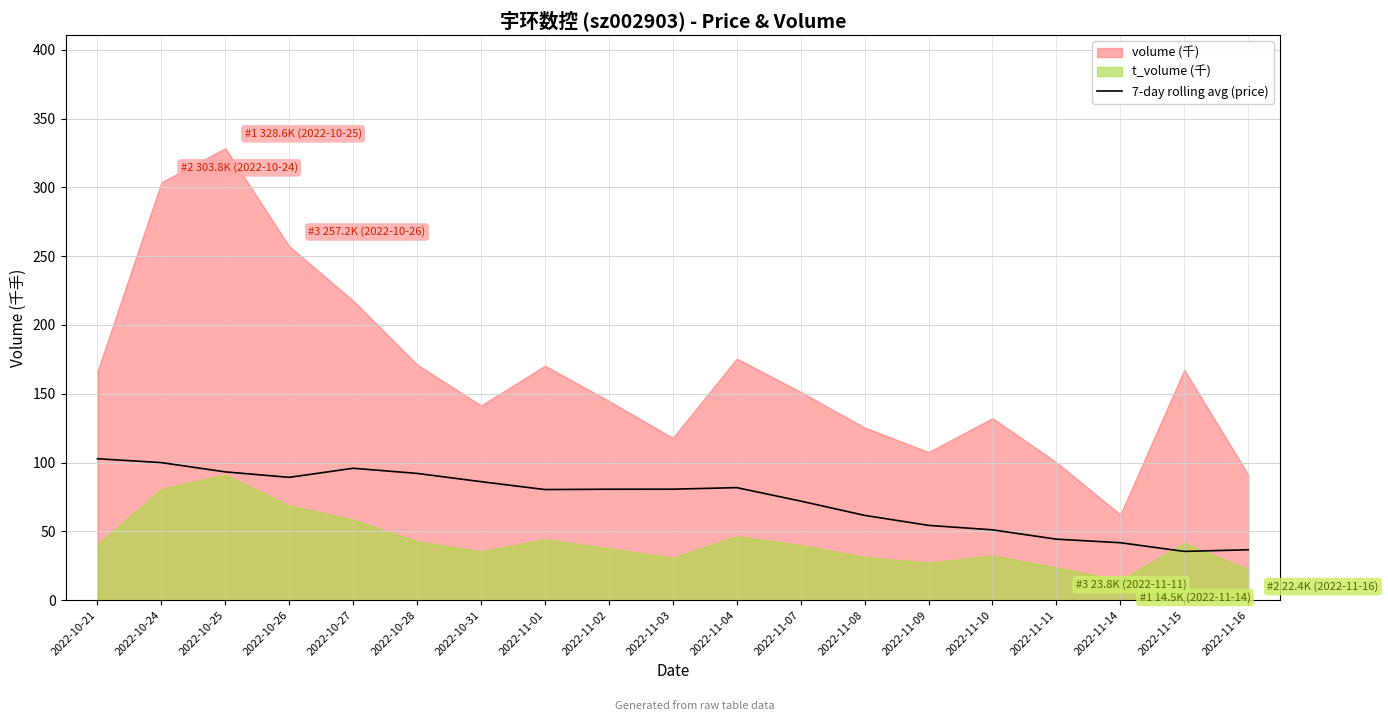

What is the label of the 14th point from the right?

2022-10-28